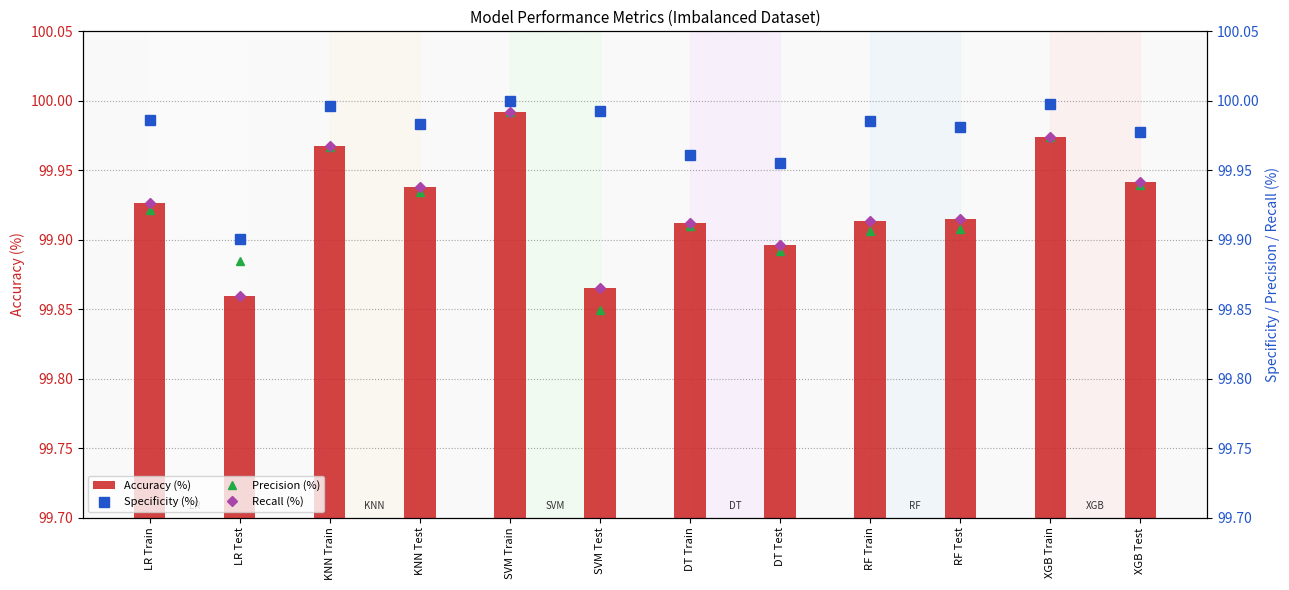

What is the label of the 5th bar from the left?

SVM Train